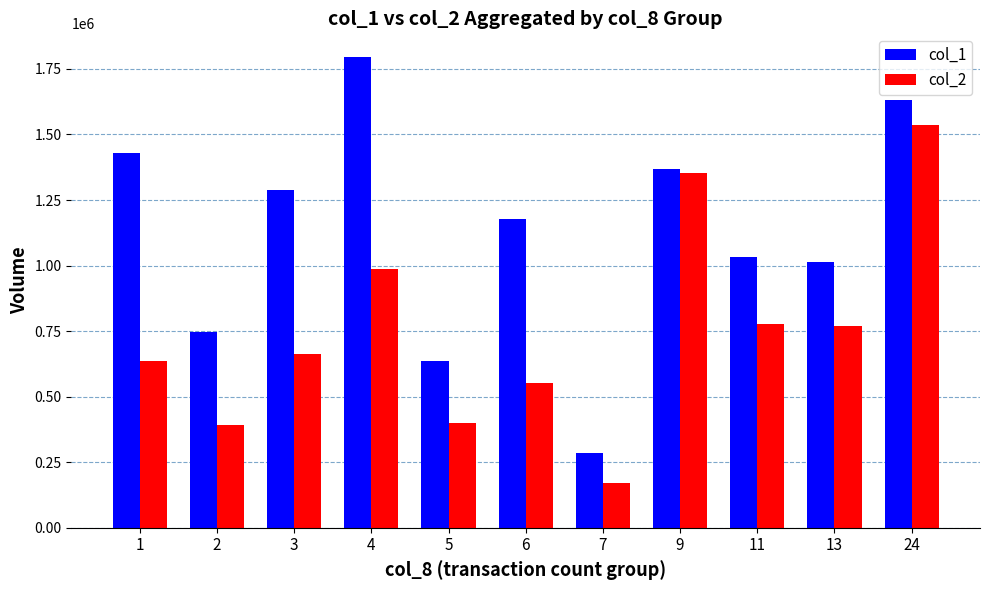

Which series has the largest total across all categories?

col_1